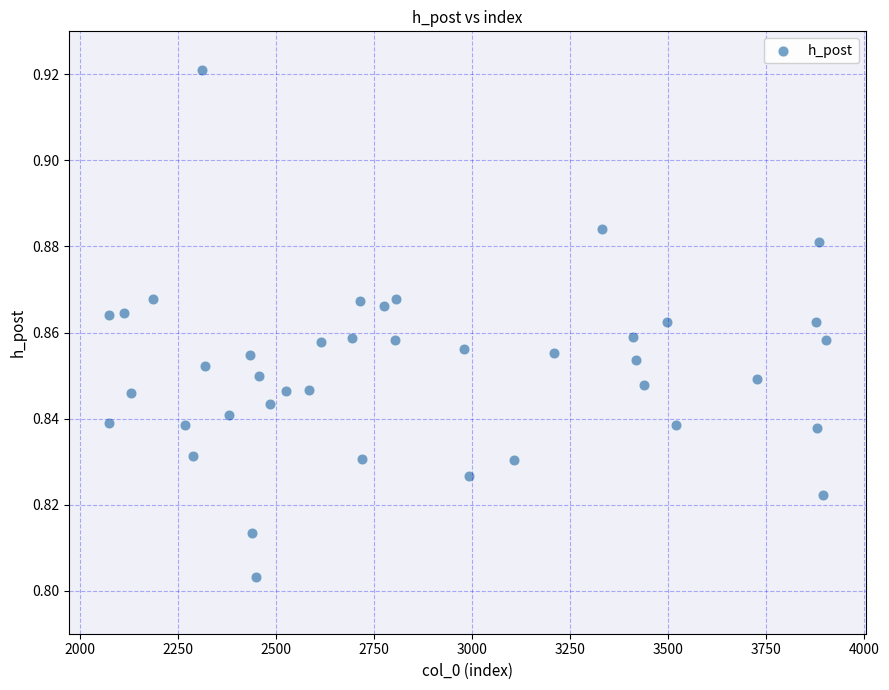

What is the range of X values (max minus min)?

1829.0